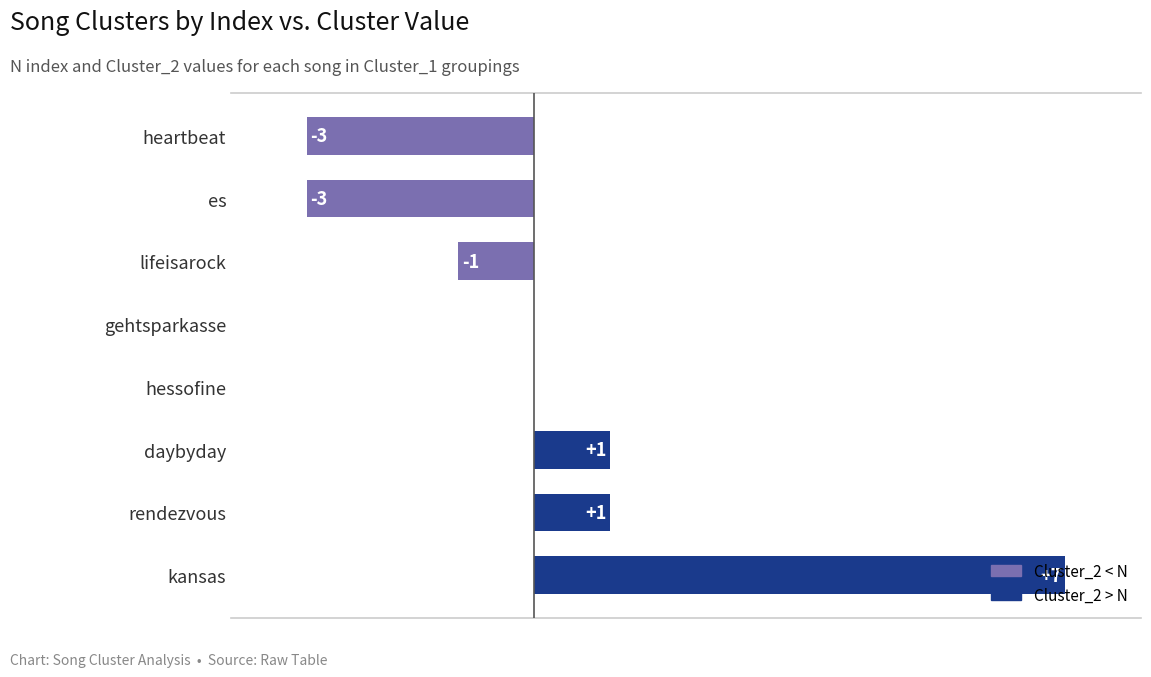

Is it true that the value at daybyday is 1?

True